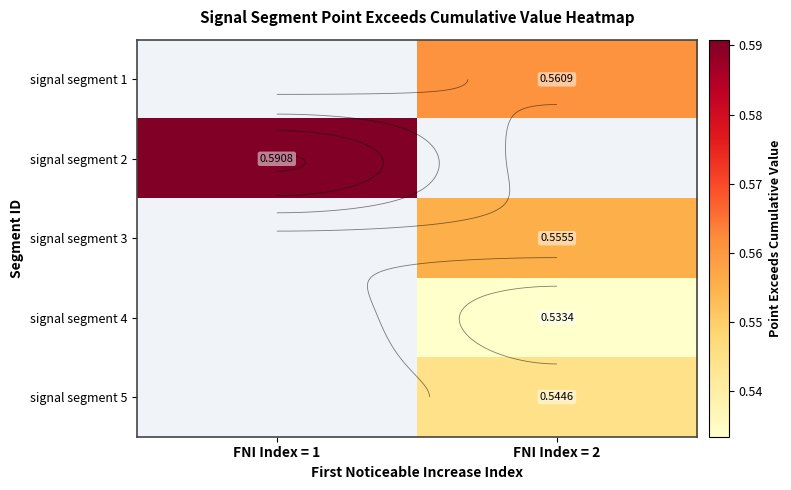

Is it true that signal segment 5 equals 0.8 at FNI Index = 2?

False